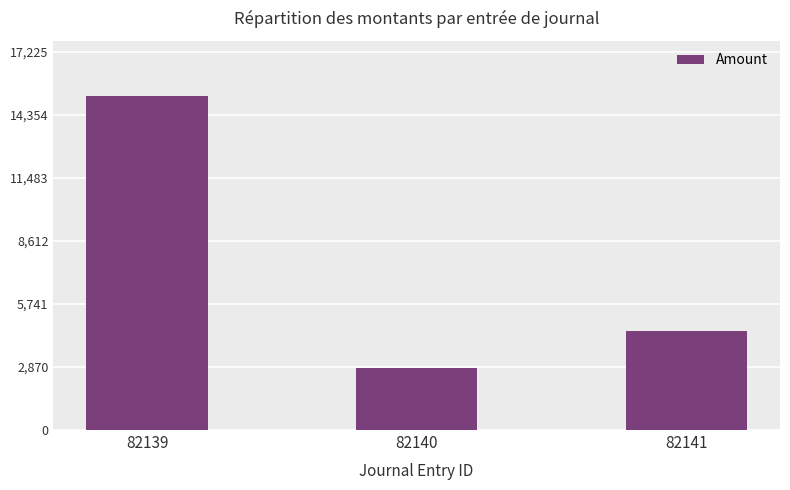

How many distinct data groups are displayed?

1